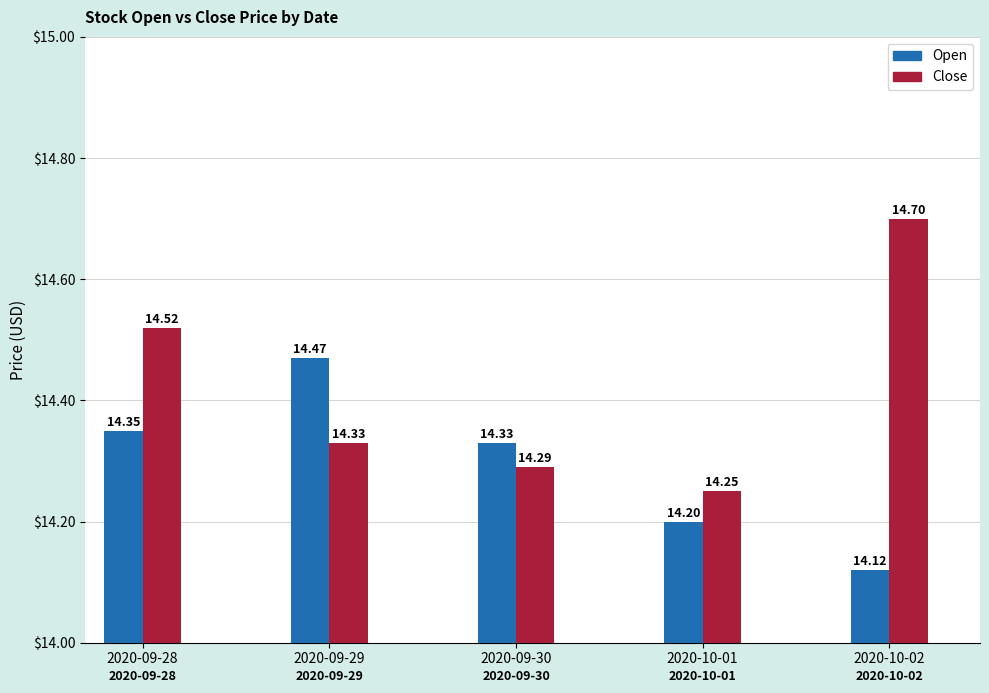

What is the smallest value displayed?

14.1